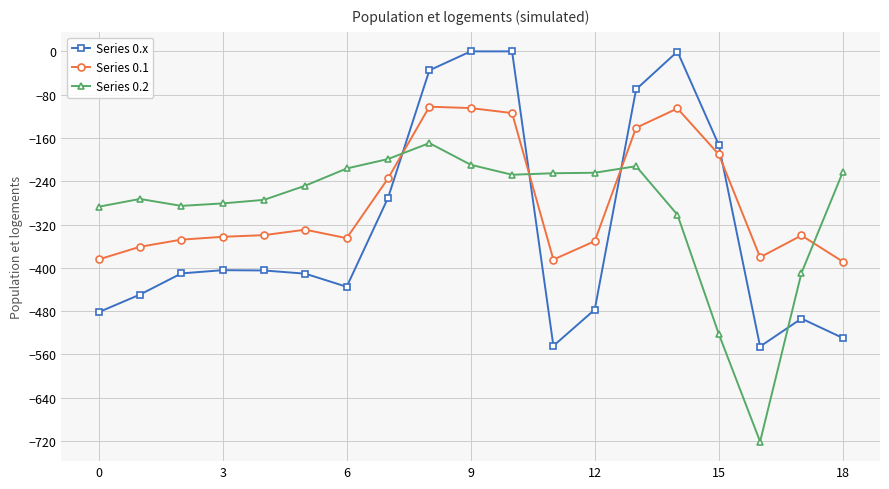

What is the value of the Series 0.x point at the 2nd from the left?

-449.5